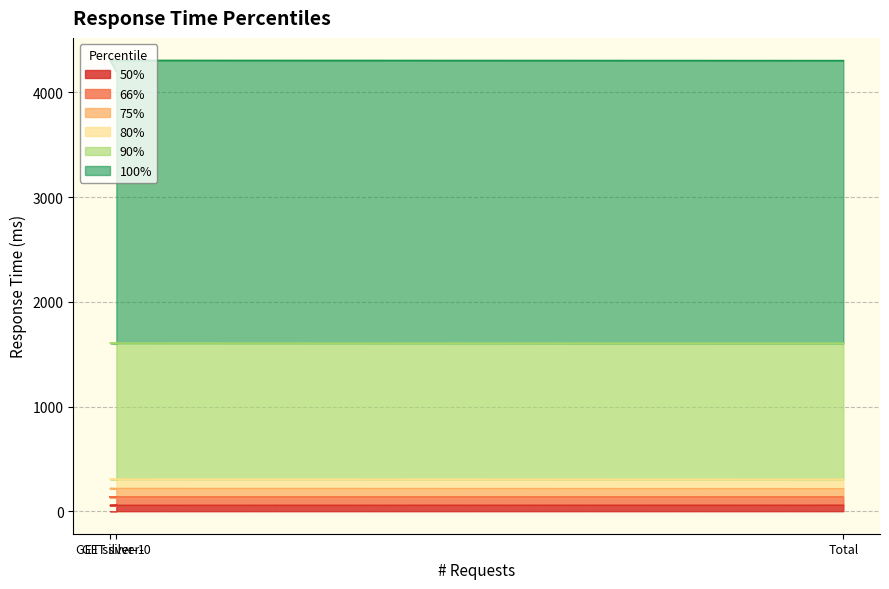

What is the difference between the highest and lowest values at GET silver-0?

4145